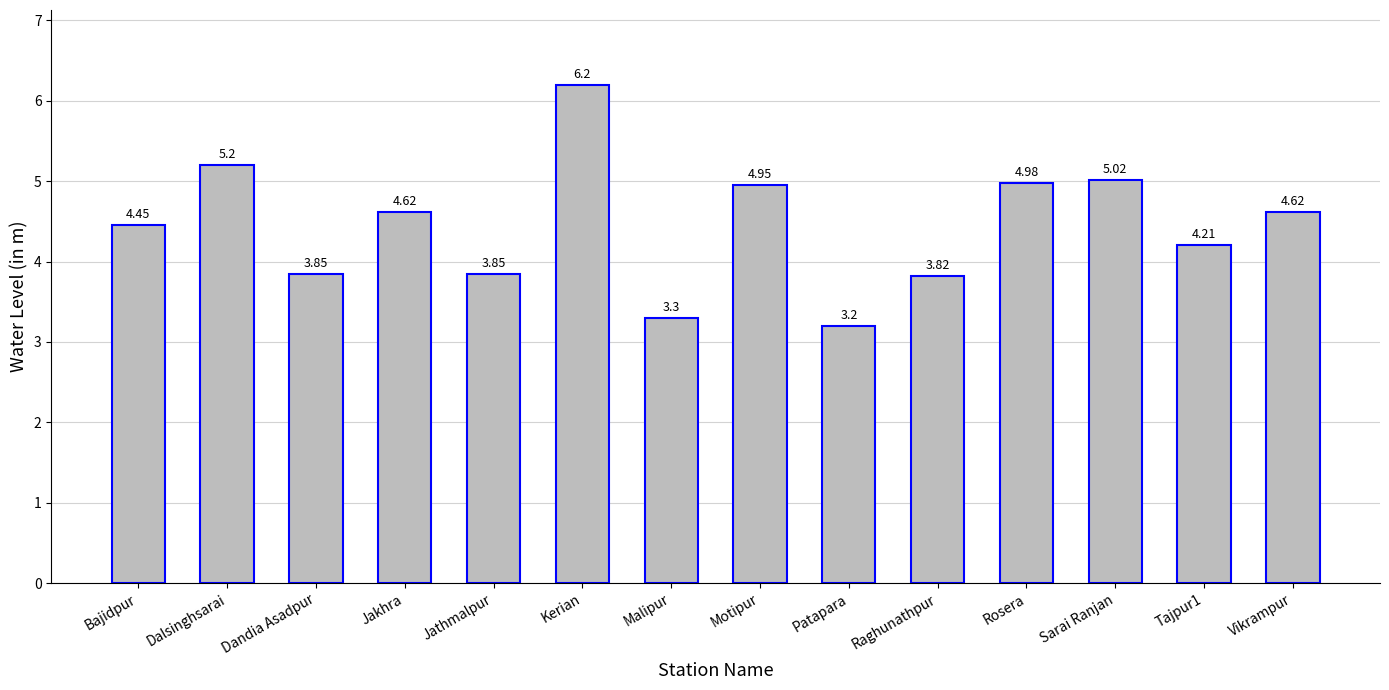

Which category has the lowest value across all series?

Patapara